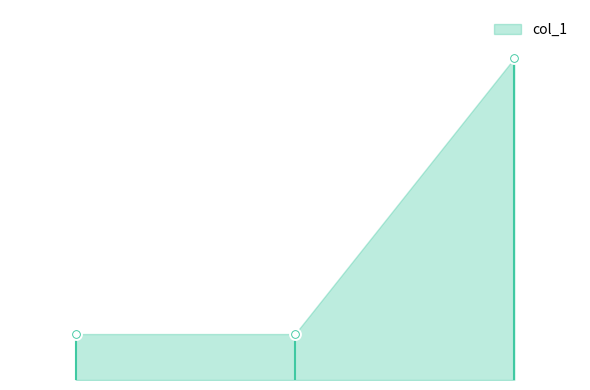

What is the change in value from 0.0 to 2.0?

+12